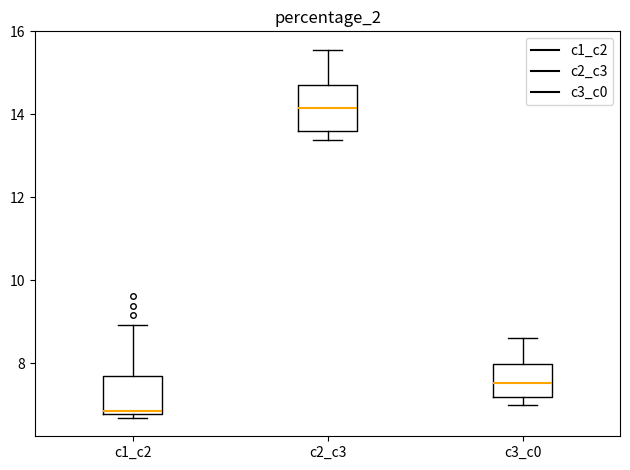

Reading left to right, read every box against the y-axis: the position of its median line, the range the box covers, and the ends of its whiskers. The values are not printed on the chart, so give them approximately, as read against the axis.

c1_c2: median 6.8 (just above the box's lower edge), box 6.8 to 7.8, whiskers 6.6 to 9.0
c2_c3: median 14.2, box 13.6 to 14.8, whiskers 13.4 to 15.6
c3_c0: median 7.6, box 7.2 to 8.0, whiskers 7.0 to 8.6